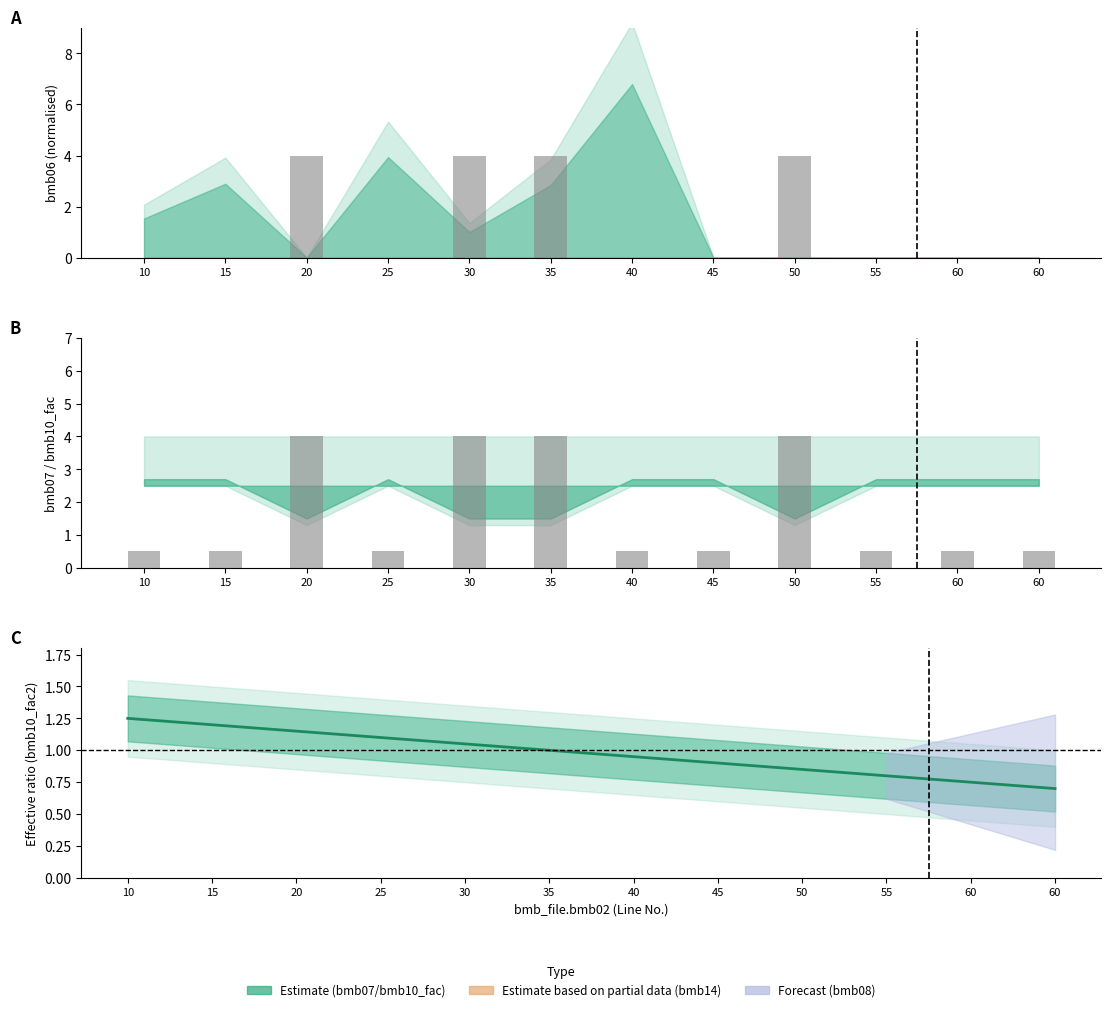

The value of bmb10_fac (mid) at 30 is 1.4. True or false?

False